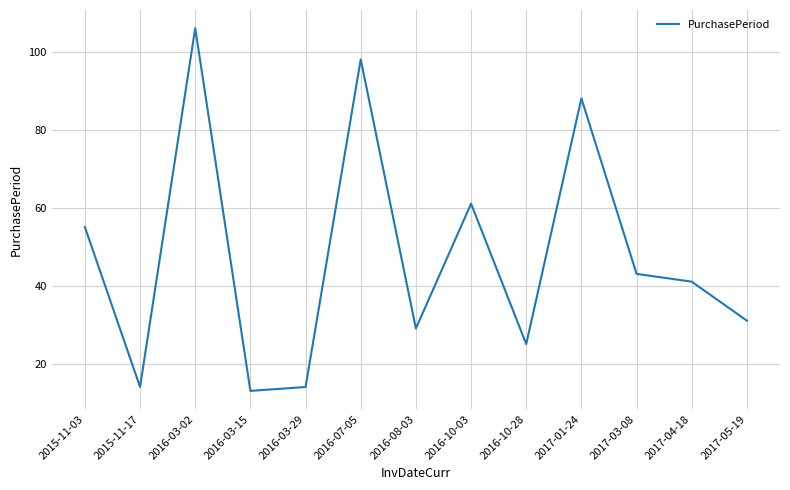

At which label is the value closest to 59?

2016-10-03